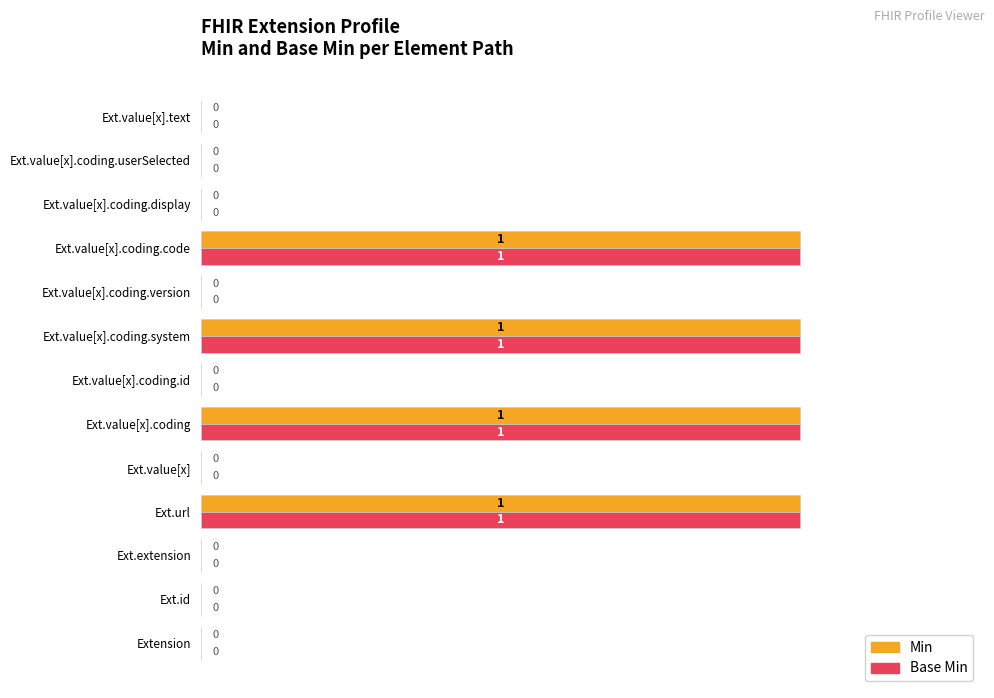

True or false: Base Min has a value of 0 at Ext.value[x].text.

True